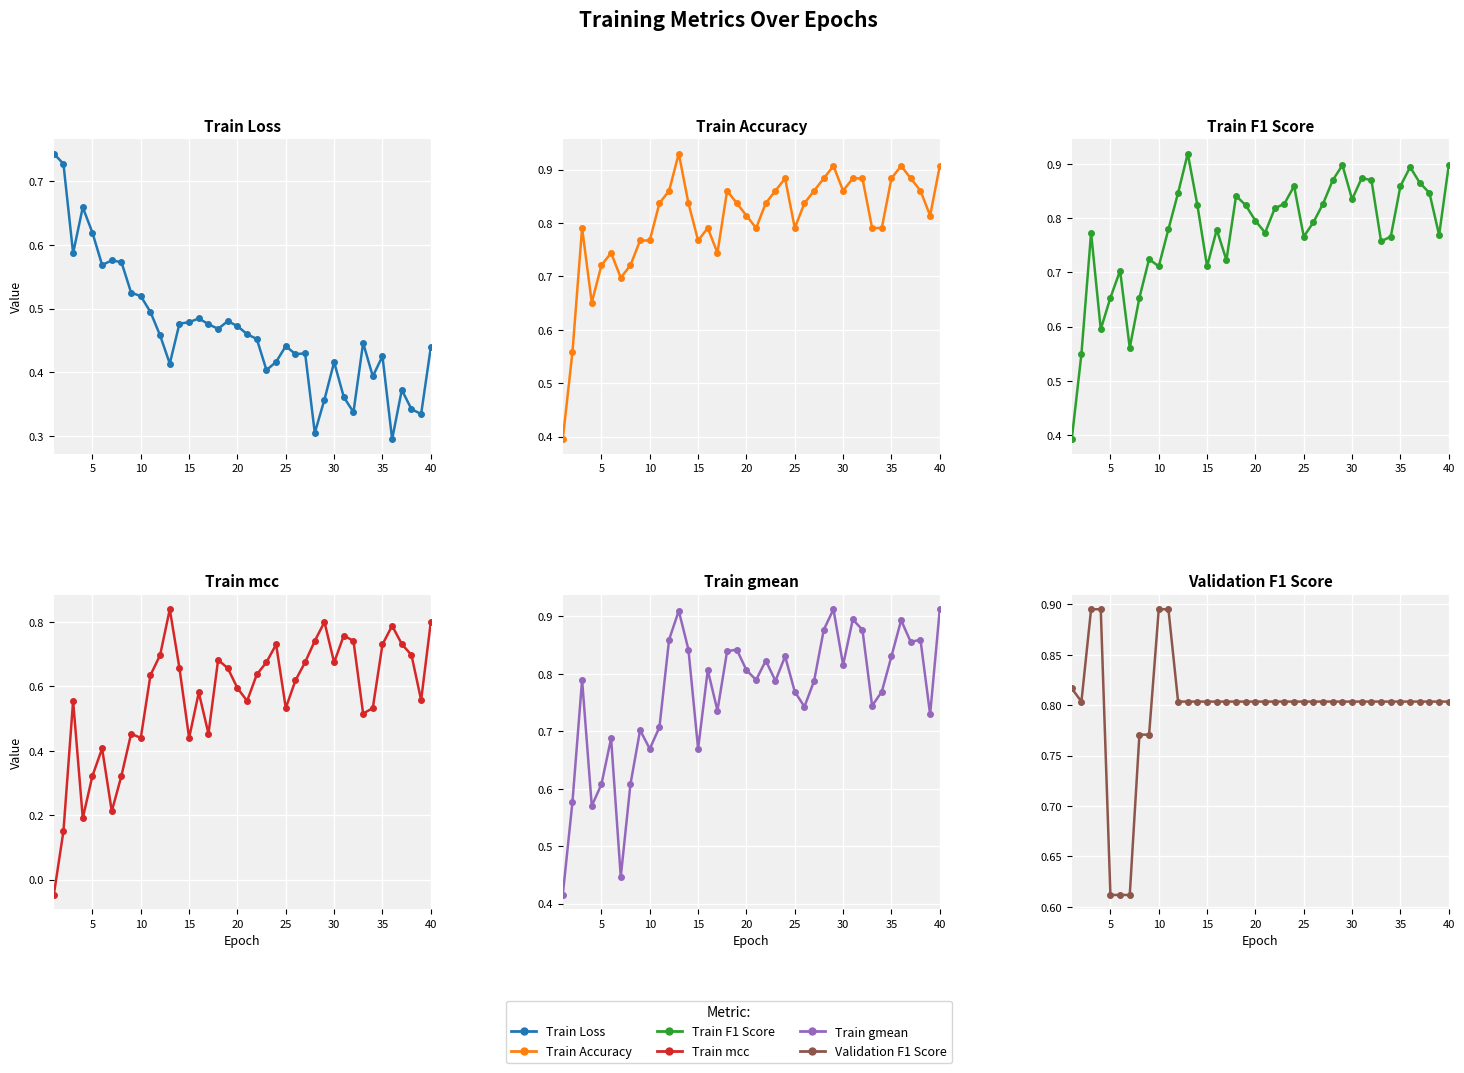

Which series has the largest range (max minus min)?

Train mcc